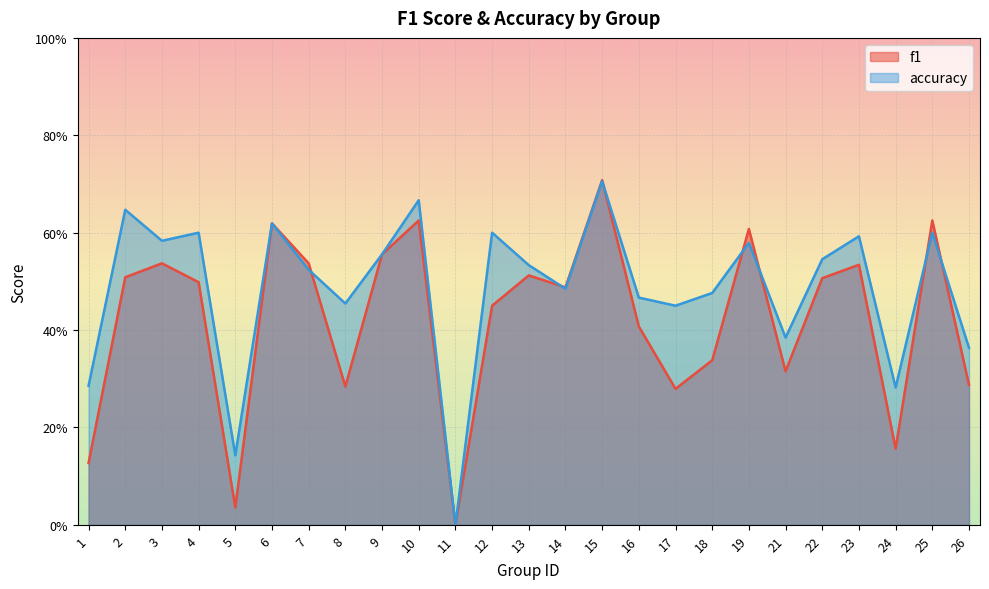

How many intersections are there between accuracy and f1?

7